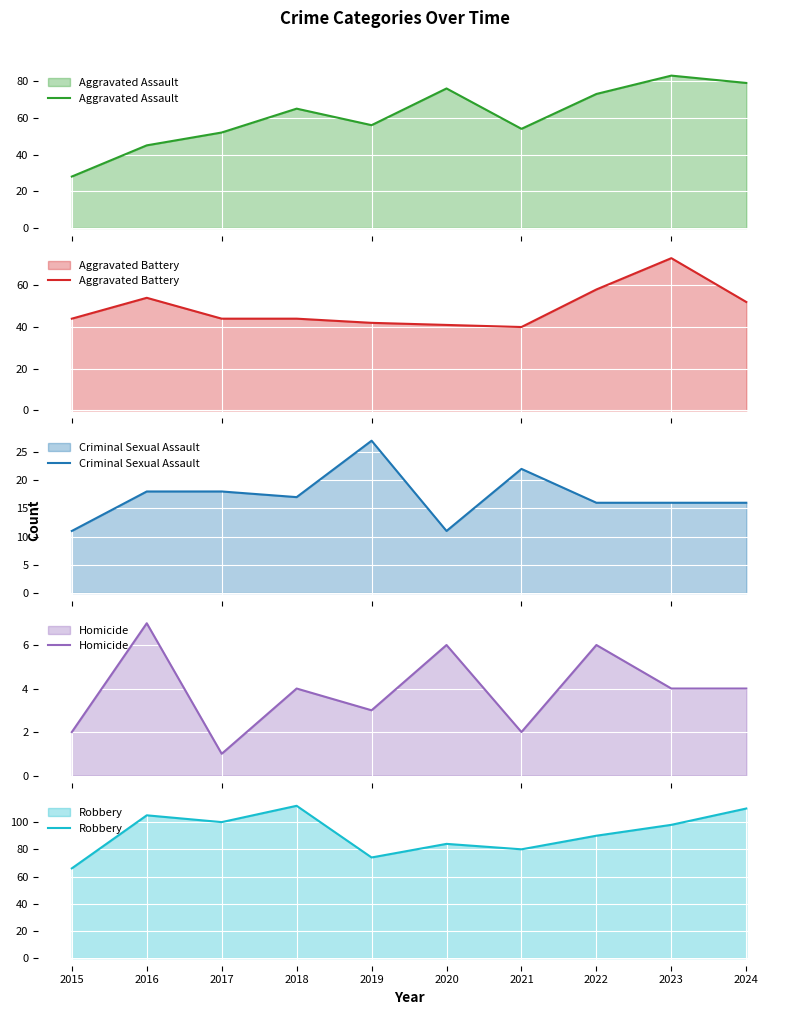

At 2024, list the series in order from smallest to largest.

Homicide, Criminal Sexual Assault, Aggravated Battery, Aggravated Assault, Robbery